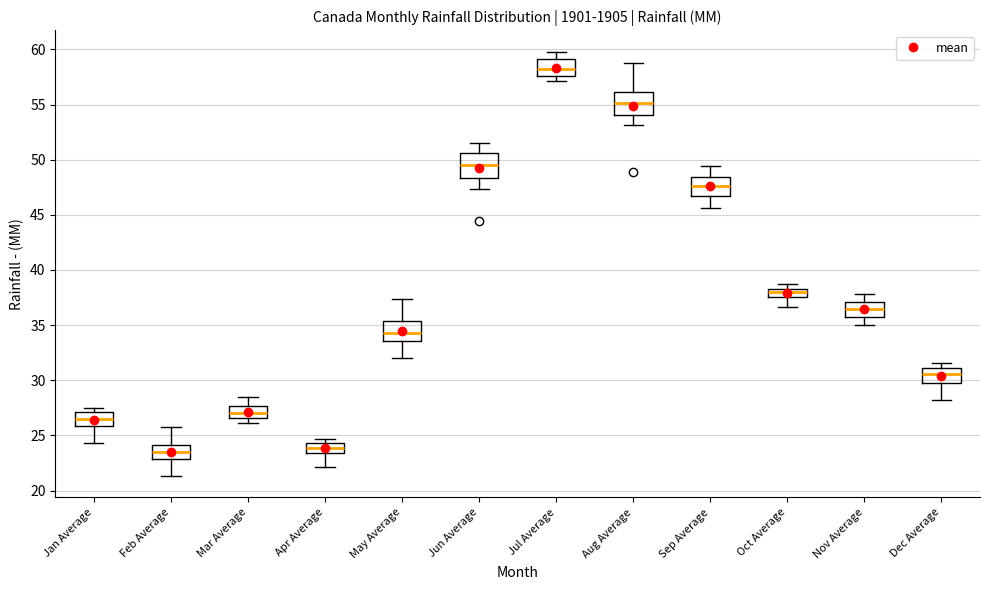

Which box's median line is the highest?

Jul Average